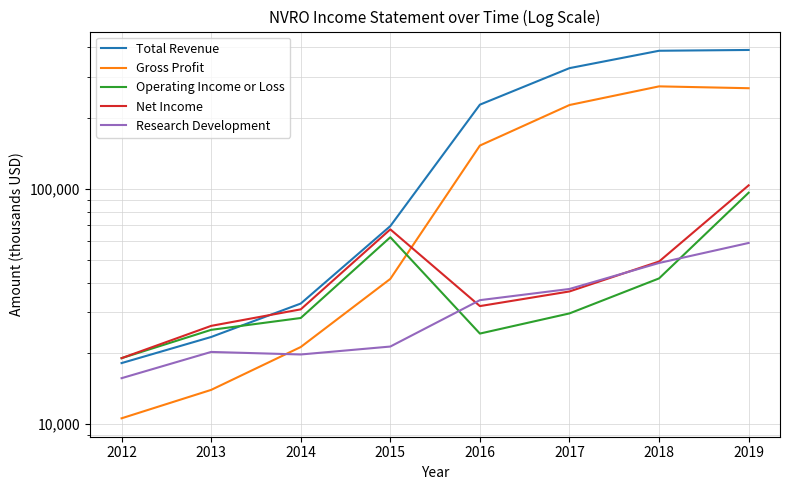

Which category has the highest value across all series?

2019